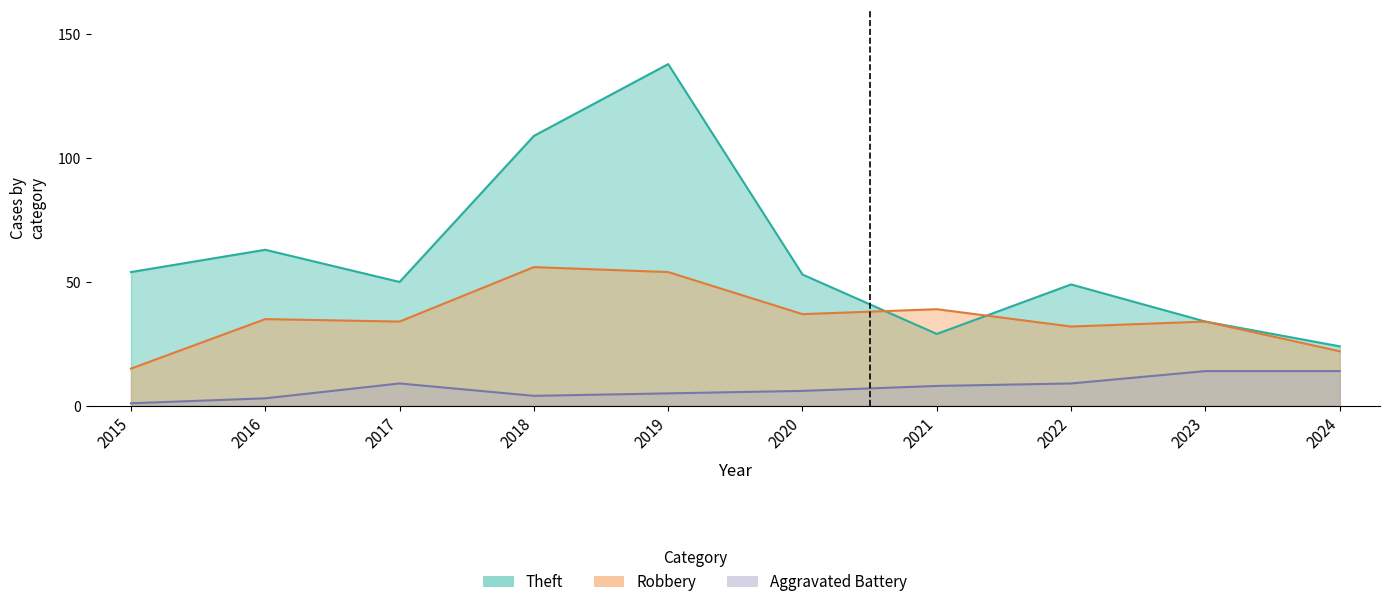

What is the value of the Theft point at the 8th from the left?

49